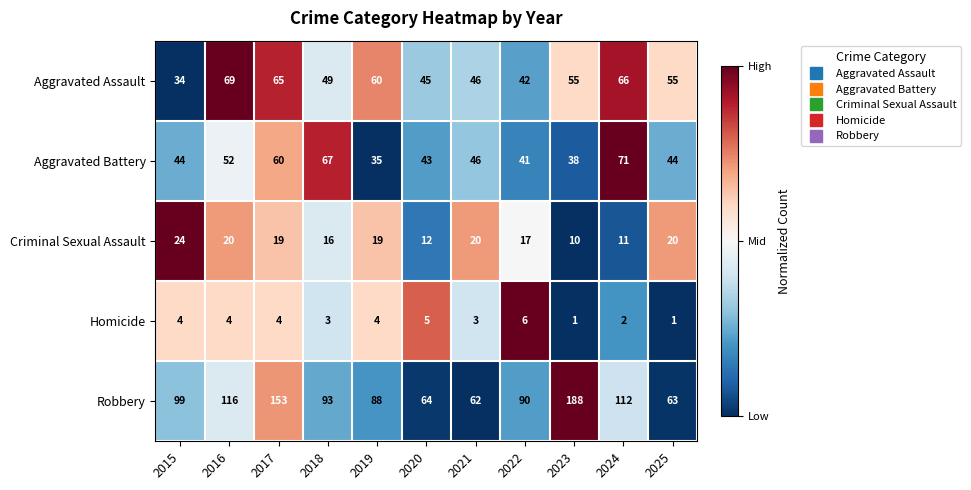

The value of Criminal Sexual Assault at 2020 is 12. True or false?

True